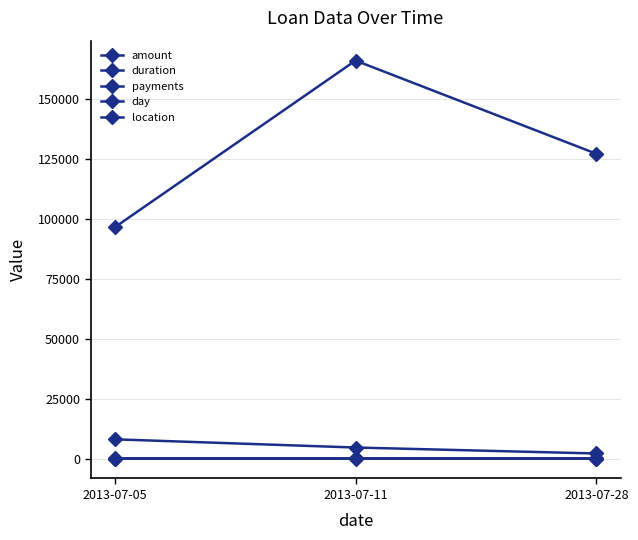

Does the chart have visible grid lines?

Yes